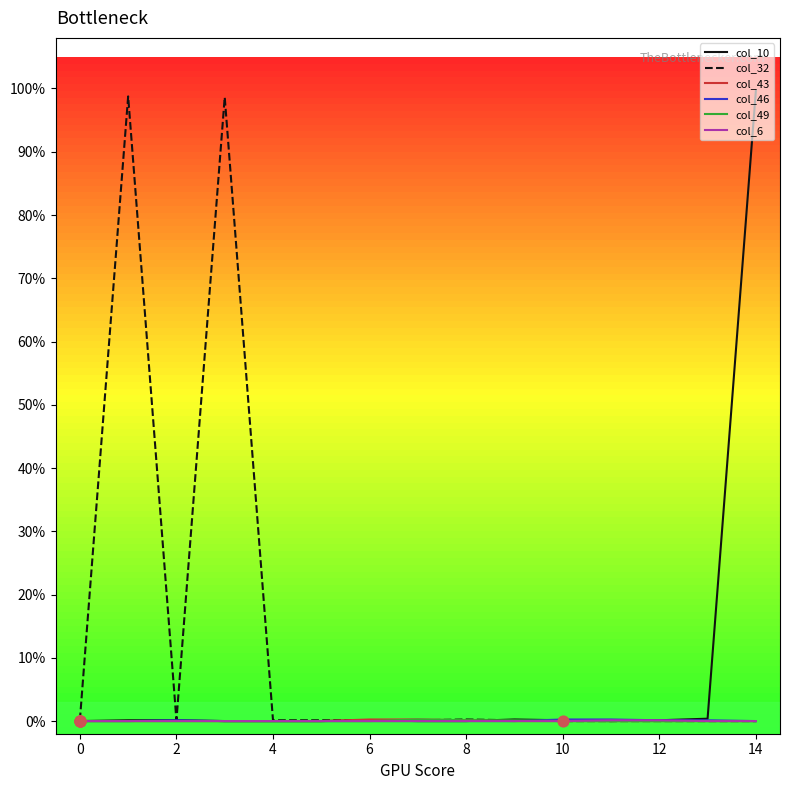

At which category is the sum across all series the highest?

14